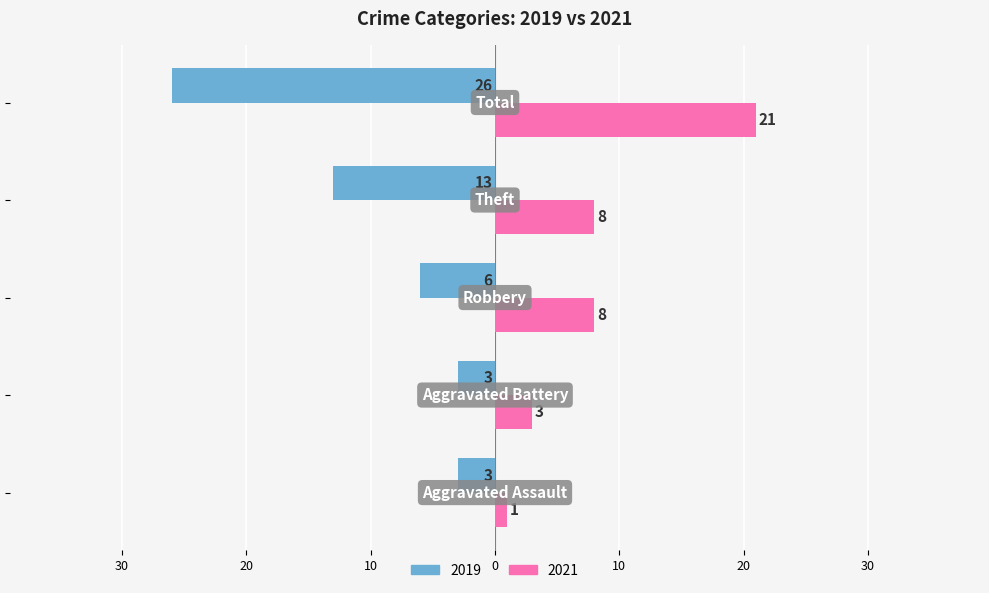

Where is 2019 nearest to the value -14?

Theft